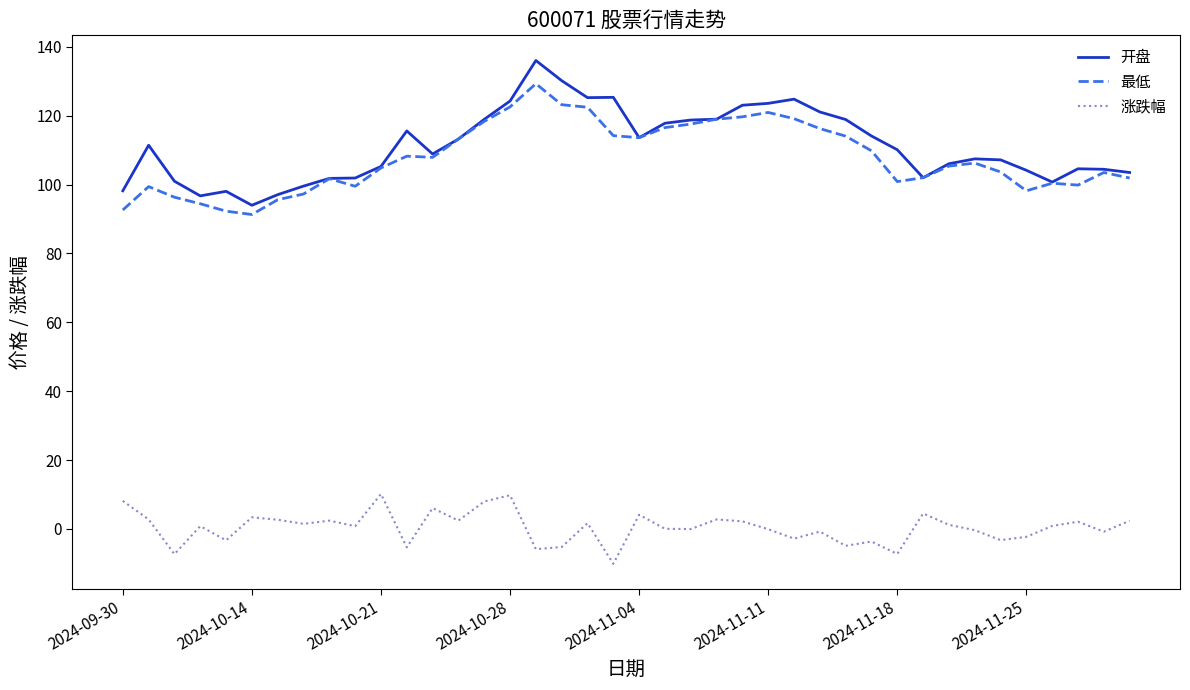

True or false: 最低 and 涨跌幅 intersect in this chart.

False